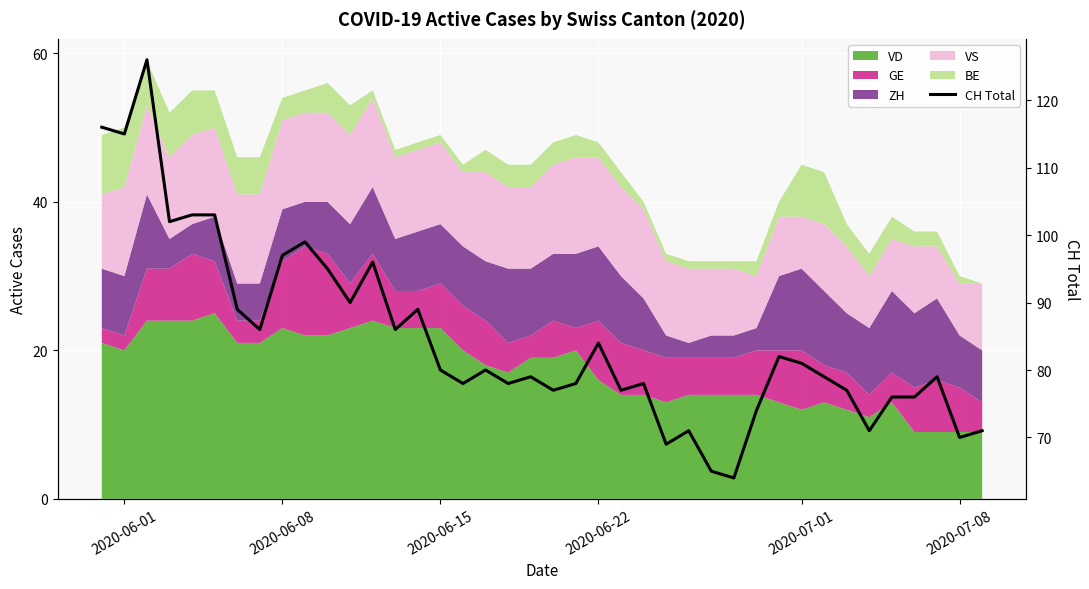

What is the value of the 29th point from the left?

64